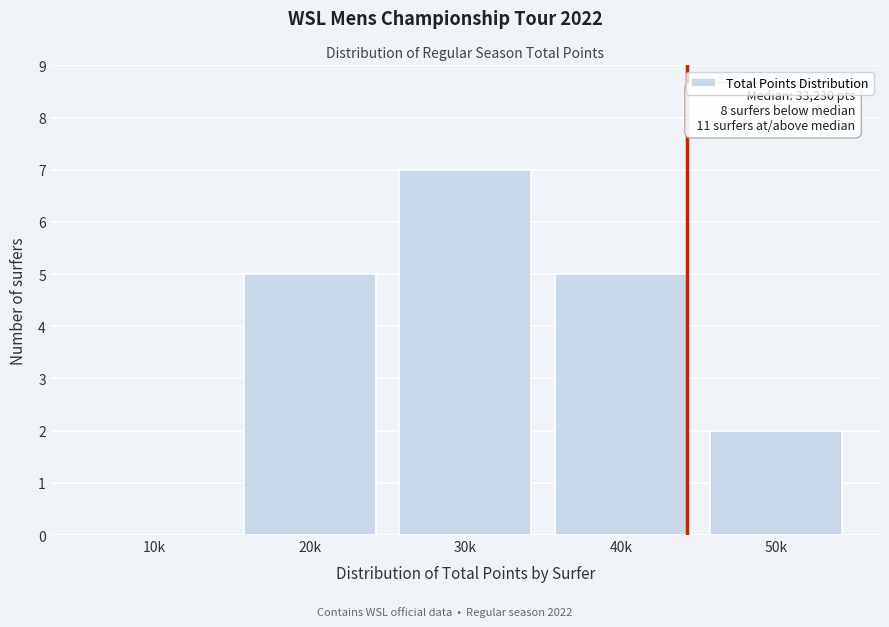

Reading left to right, what are all the values shown in this chart?

10k=0	20k=5	30k=7	40k=5	50k=2